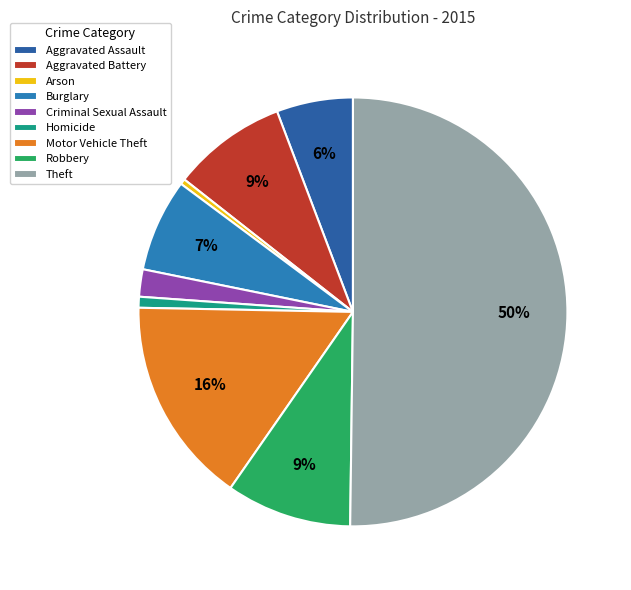

What percentage is the Robbery slice, to the nearest percent?

9%